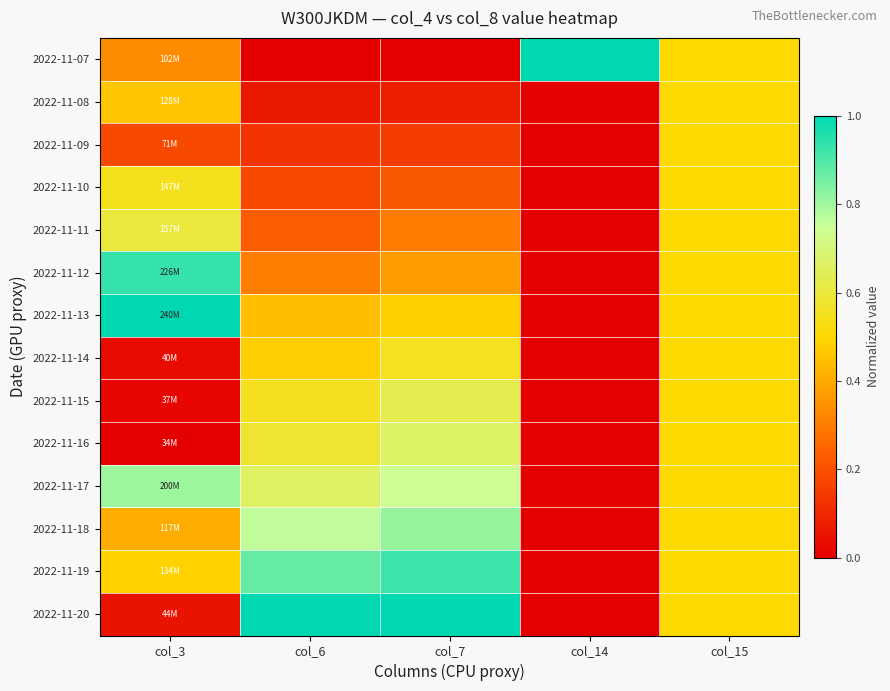

Which series has the largest range (max minus min)?

2022-11-07